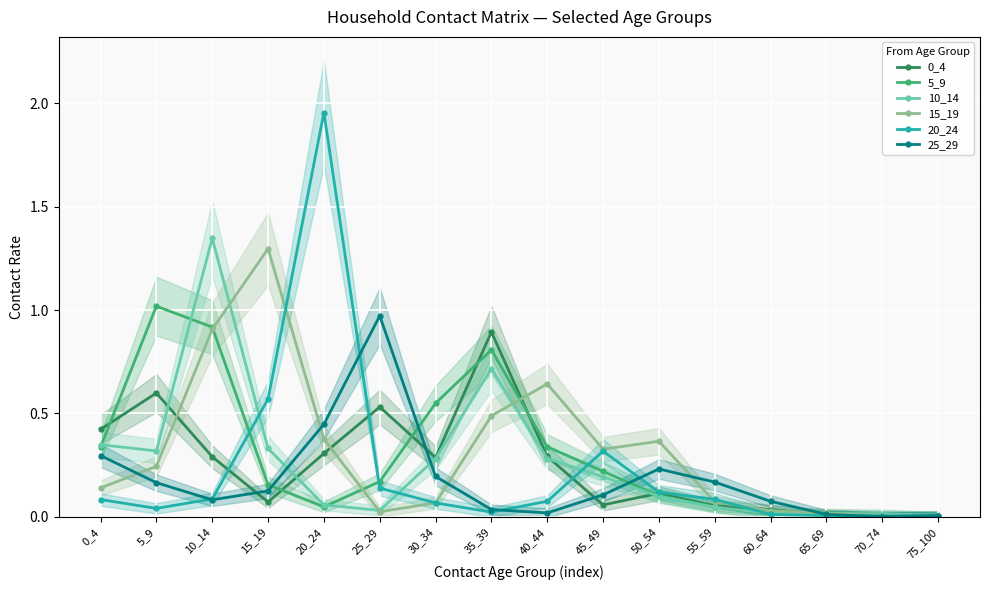

Is it true that 20_24 equals 0.0 at 65_69?

True